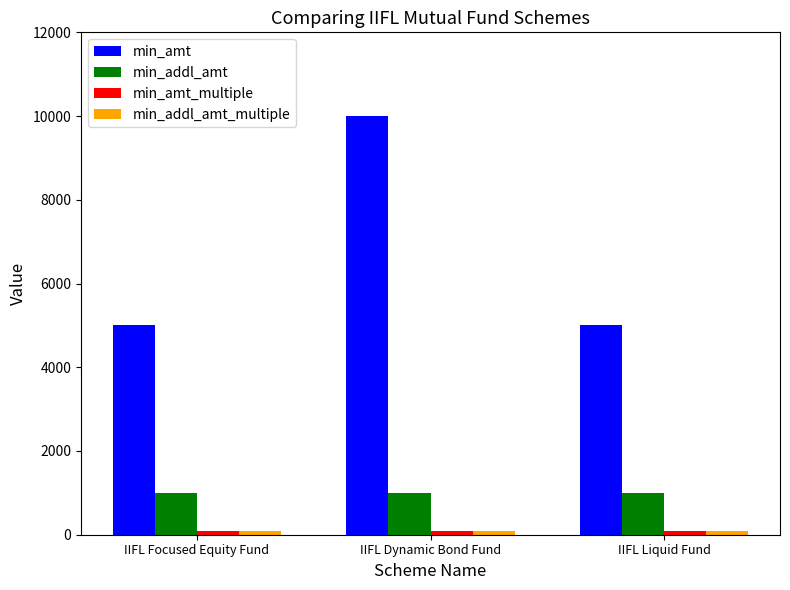

At which category is the sum across all series the highest?

IIFL Dynamic Bond Fund